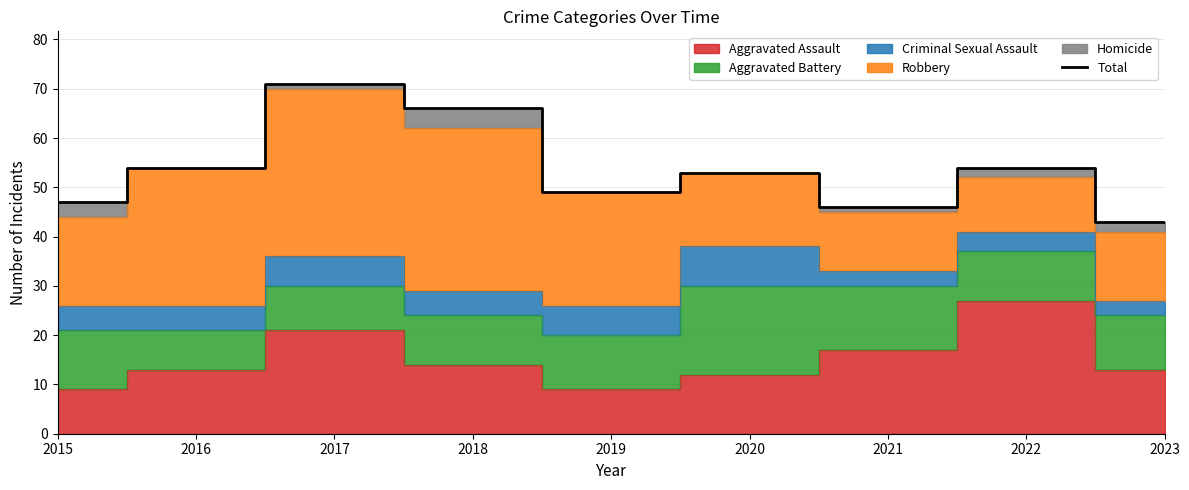

What is the greatest value displayed?

71